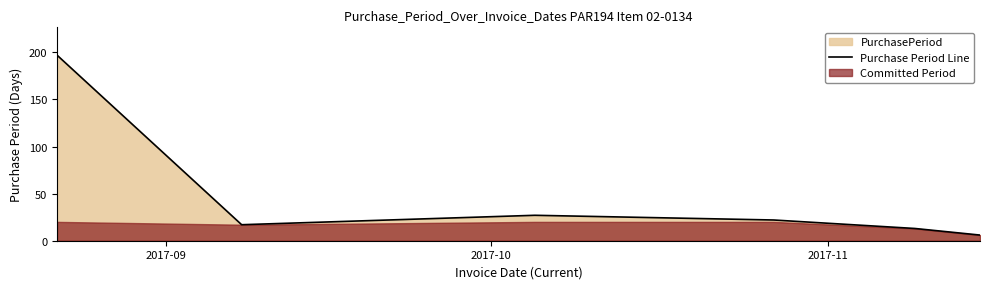

What position from the left is 2017-11?

3